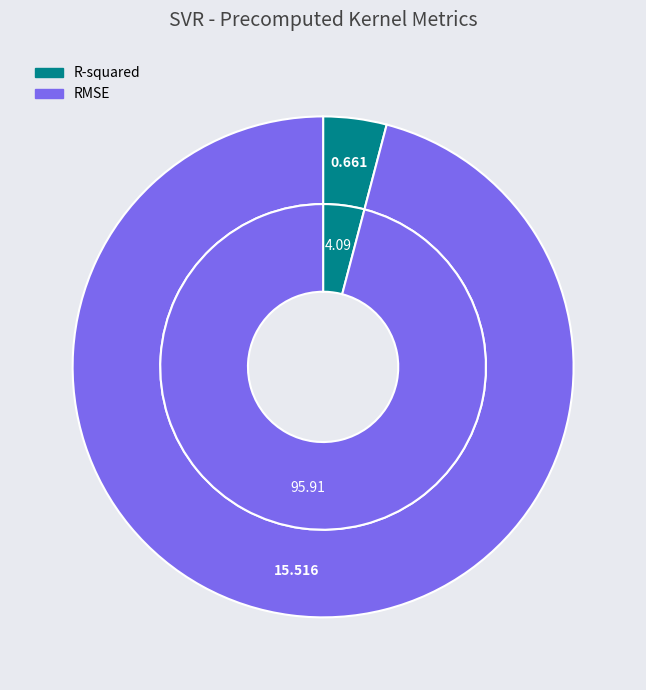

To the nearest percent, what is the difference between the RMSE and R-squared slice percentages?

92%